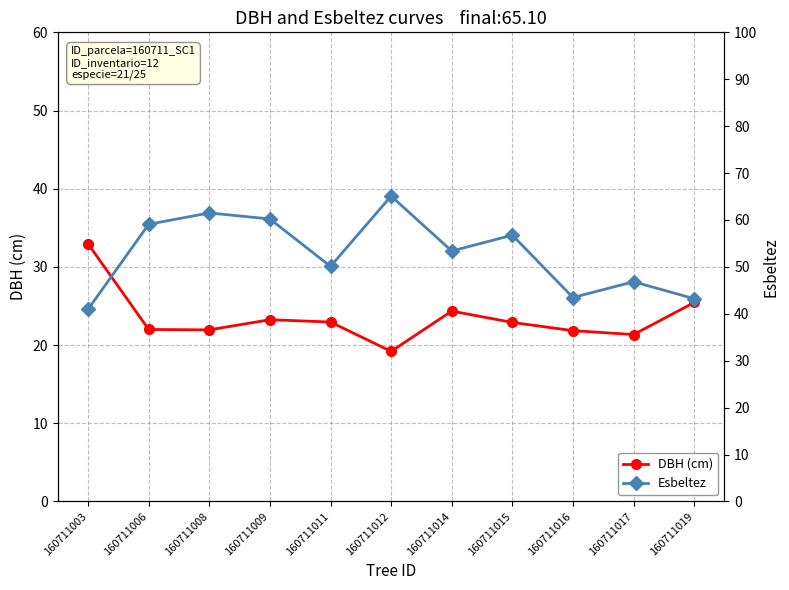

Which series has the largest range (max minus min)?

Esbeltez